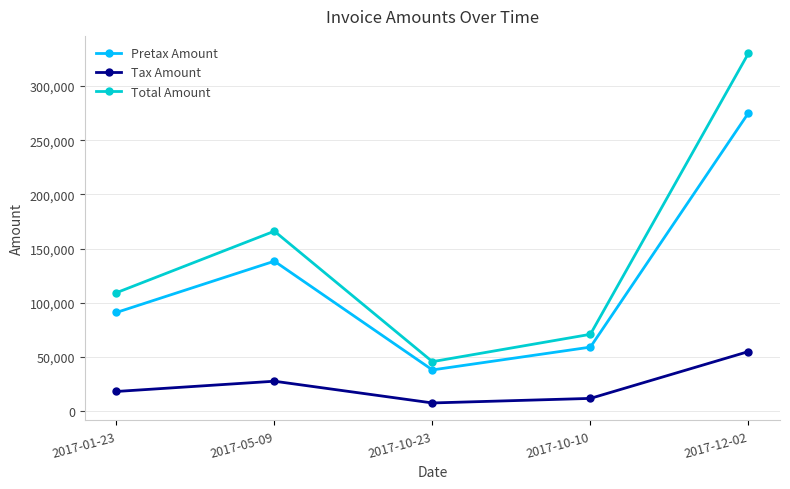

In Tax Amount, how many points are lower than both neighbors (excluding endpoints)?

1